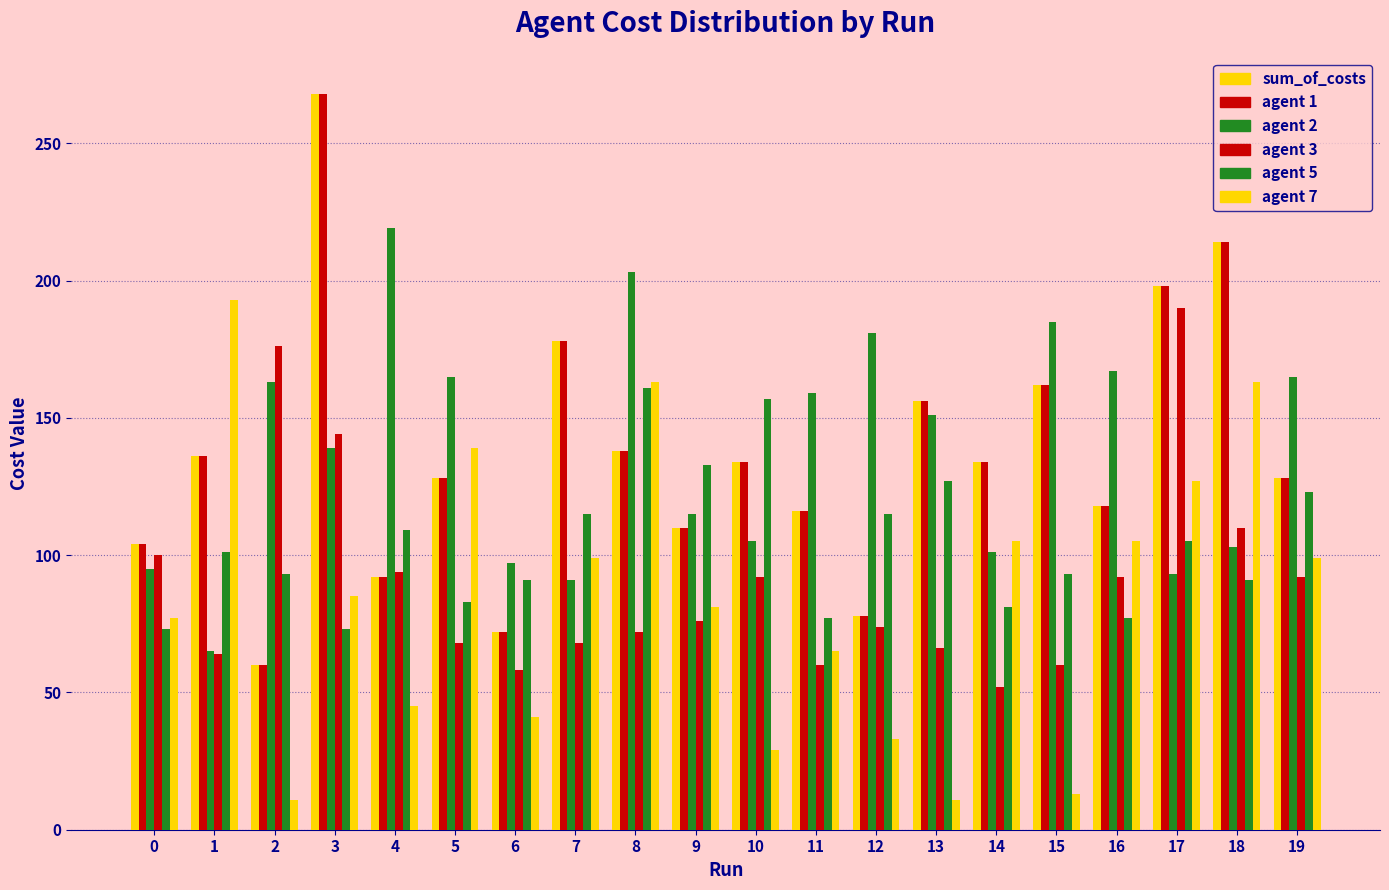

How many data points in sum_of_costs are less than 134?

10